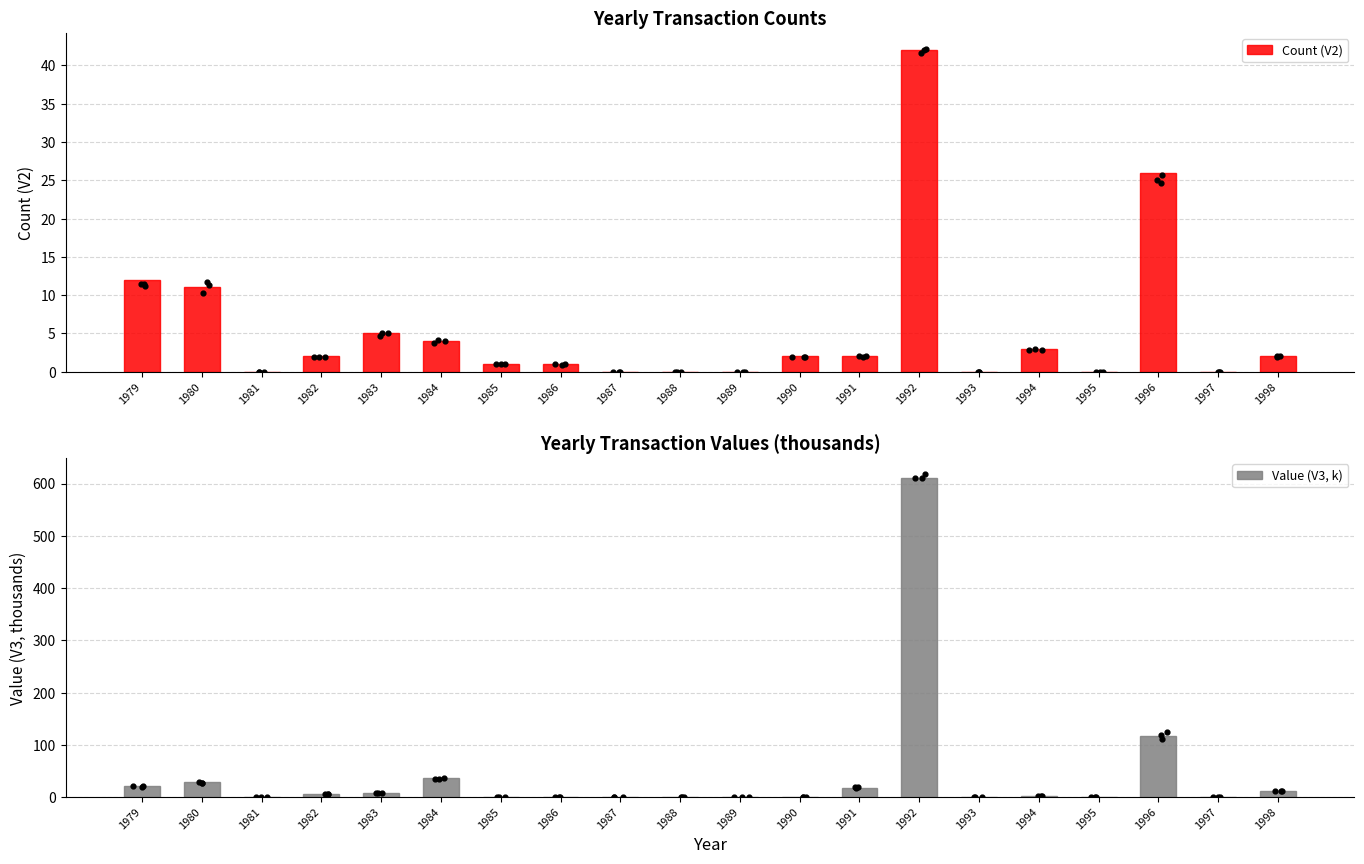

Which series has the largest total across all categories?

Value (V3, k)